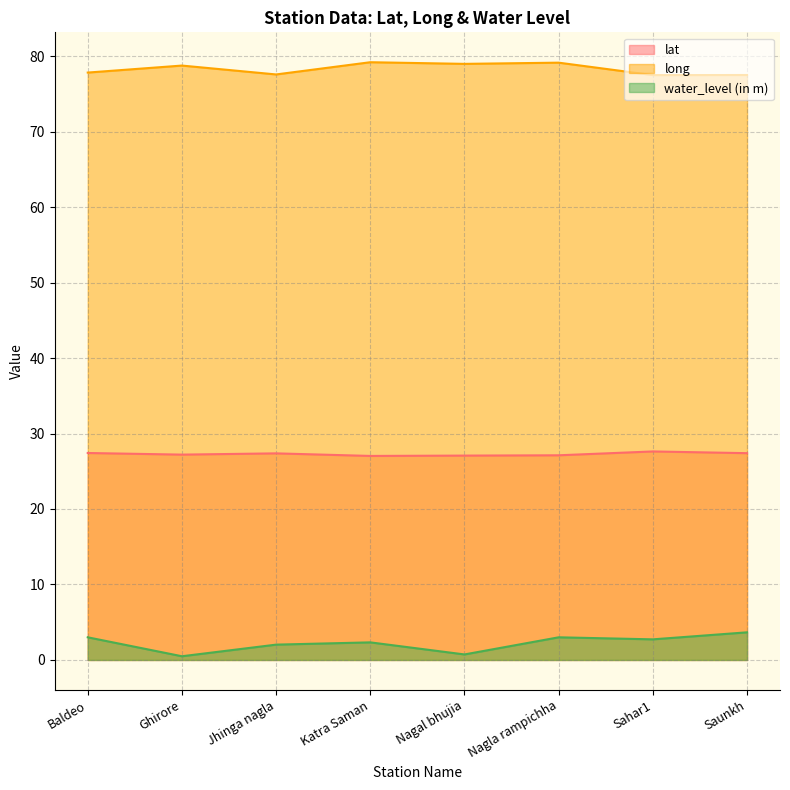

How many lines are shown in the chart?

3